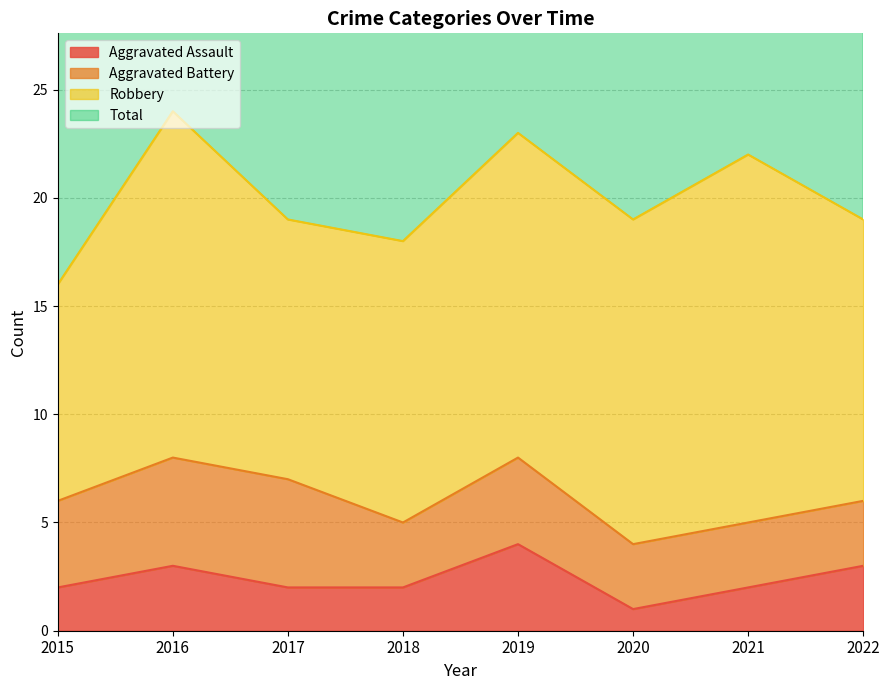

What value does the Aggravated Assault series have at 2018?

2